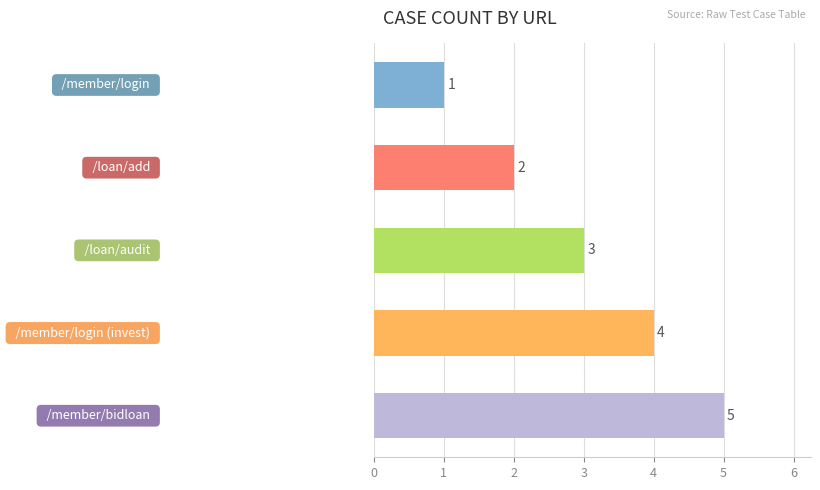

How many series are shown in this chart?

1